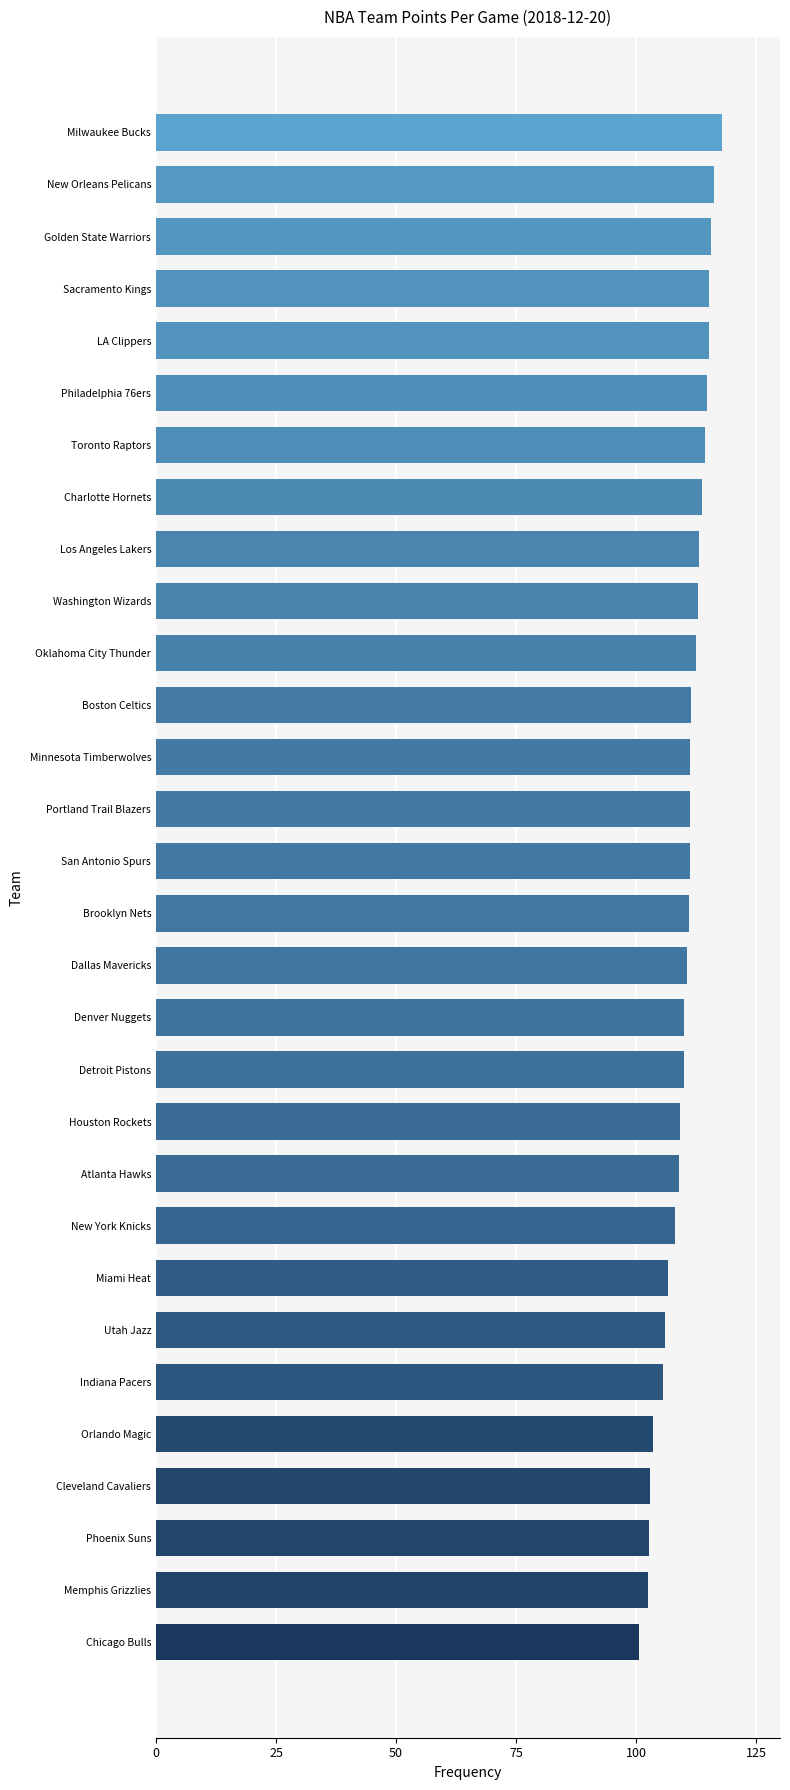

At which category does the chart reach its peak across all series?

Milwaukee Bucks